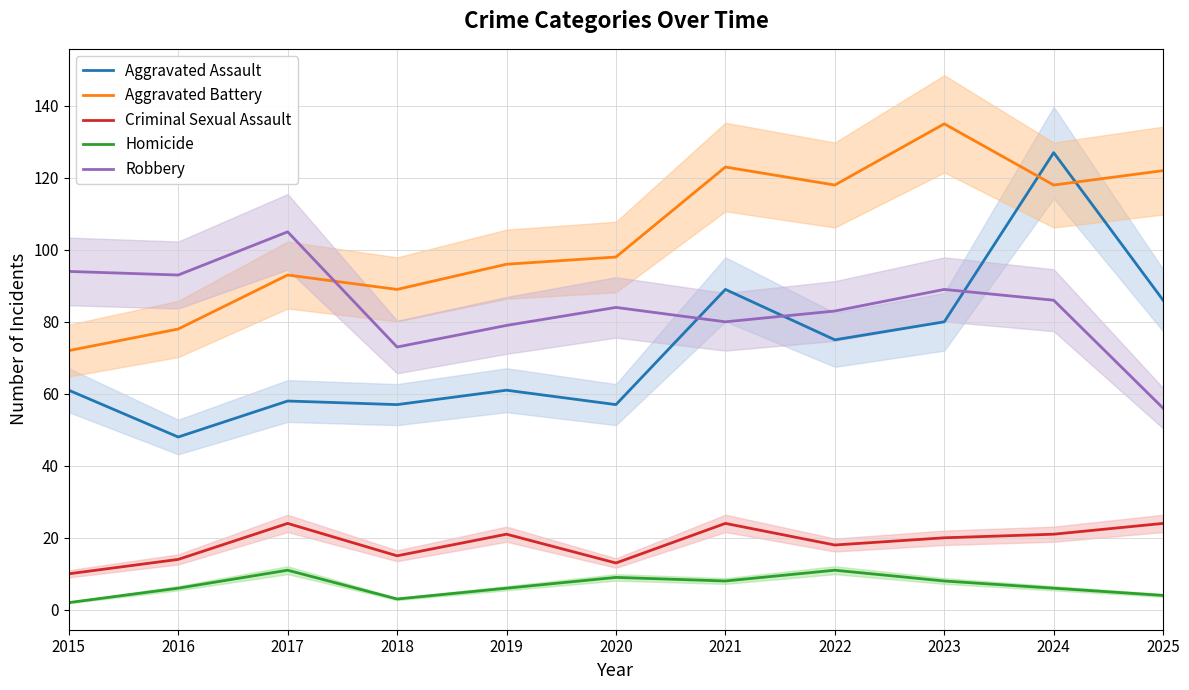

What is the minimum value shown in the chart?

2